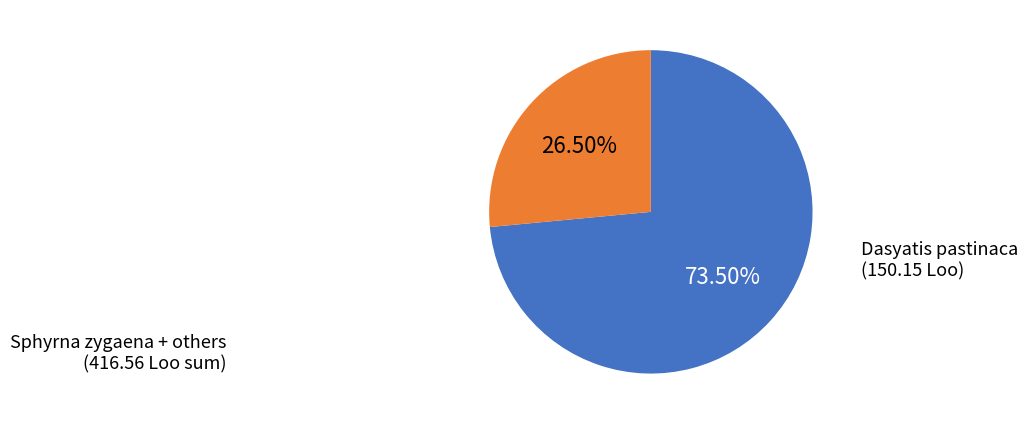

Is there a majority slice in this chart?

Yes